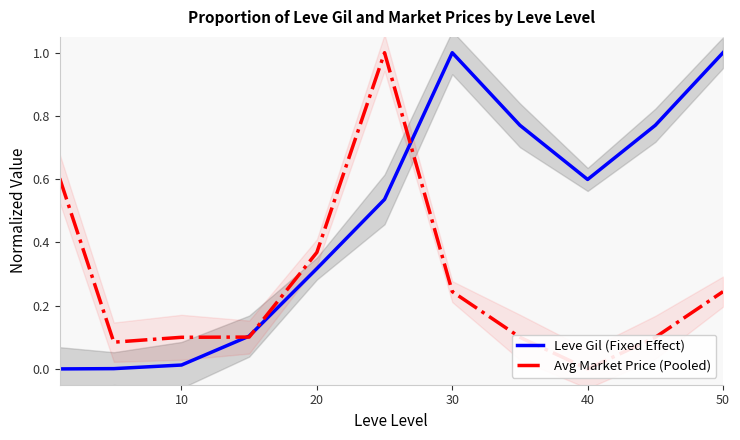

Does the chart have visible grid lines?

No